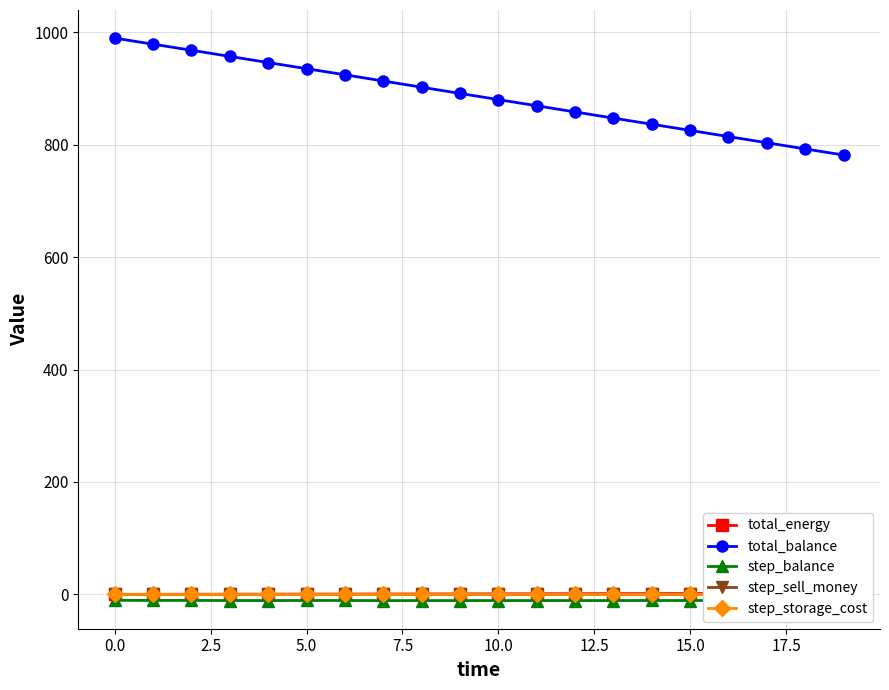

Which series has the widest spread of values?

total_balance